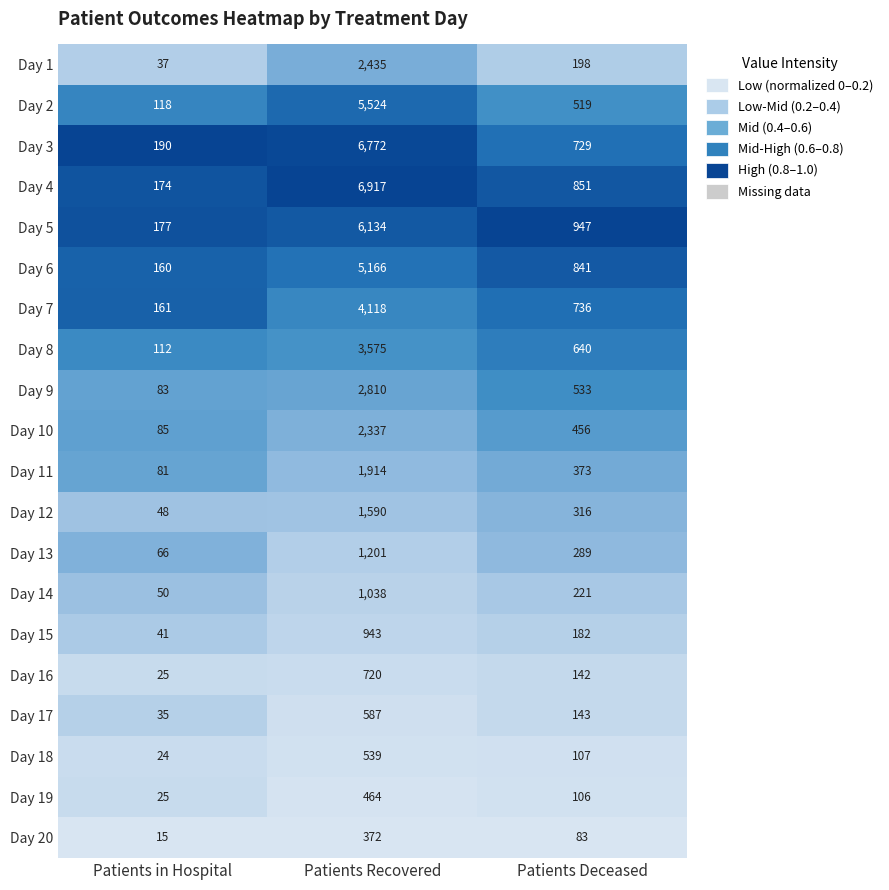

Rank the series at Patients Recovered from highest to lowest value.

Day 4, Day 3, Day 5, Day 2, Day 6, Day 7, Day 8, Day 9, Day 1, Day 10, Day 11, Day 12, Day 13, Day 14, Day 15, Day 16, Day 17, Day 18, Day 19, Day 20